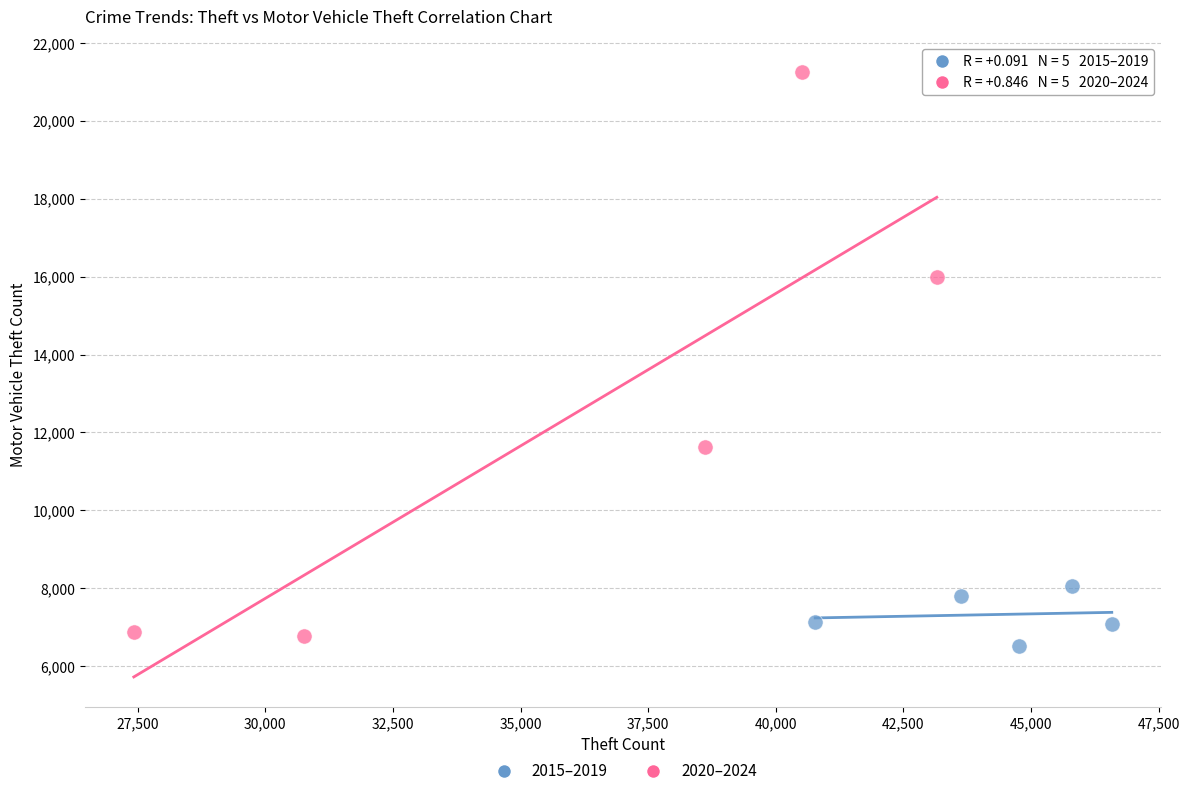

Which series has the widest spread of Y values?

2020–2024